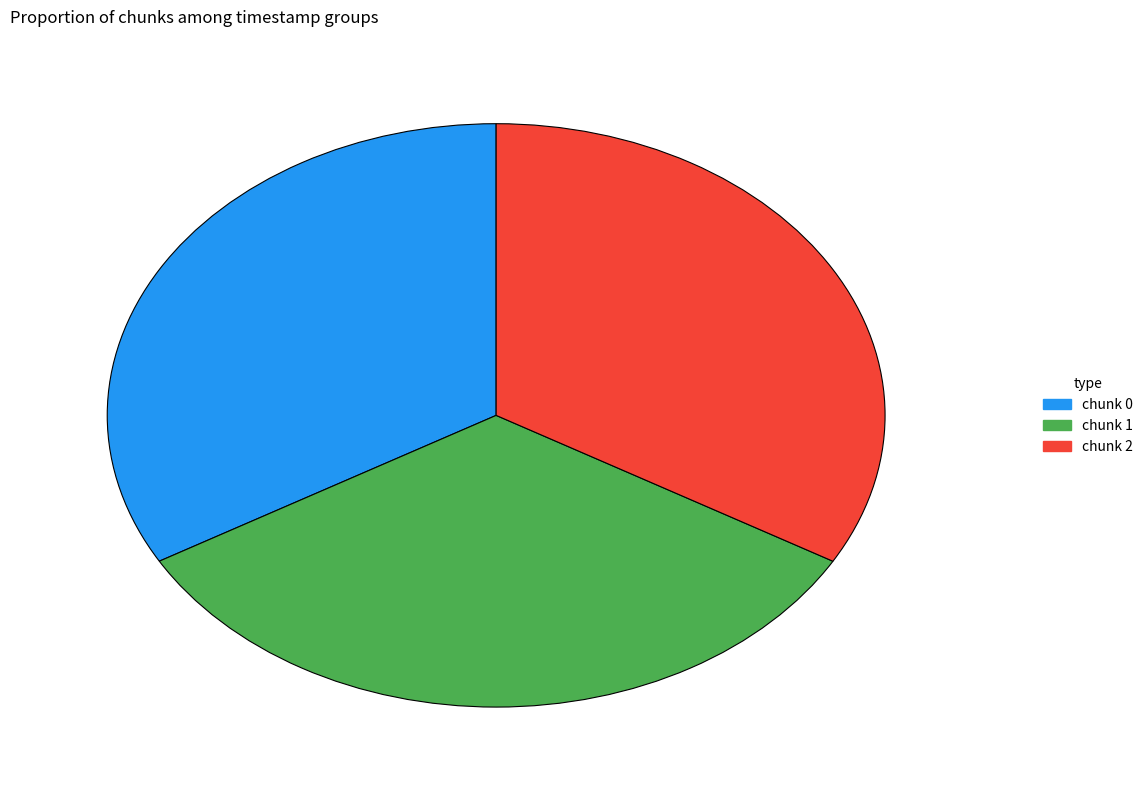

Is there any slice that represents more than half of the pie?

No